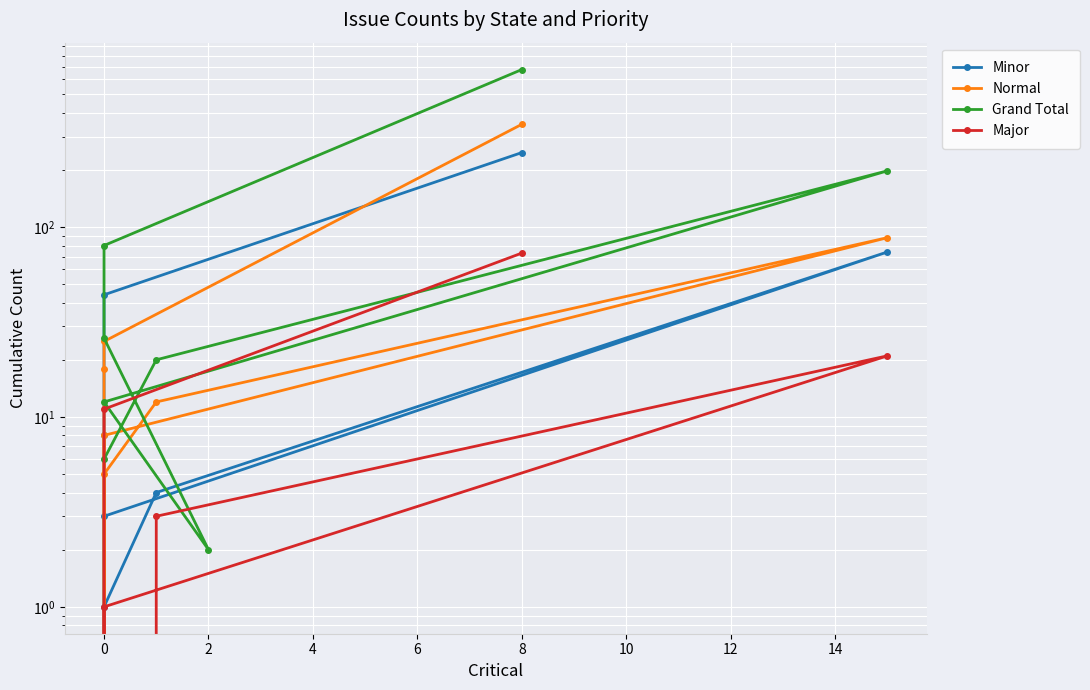

True or false: Grand Total and Major intersect in this chart.

False